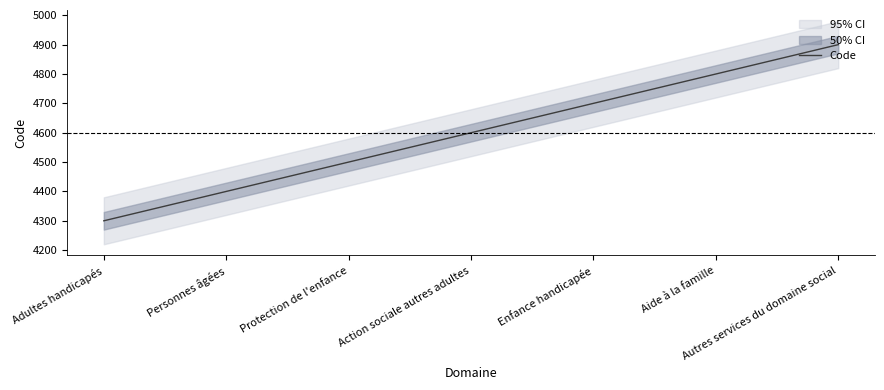

What is the sum of the values at Personnes âgées and Adultes handicapés?

8700